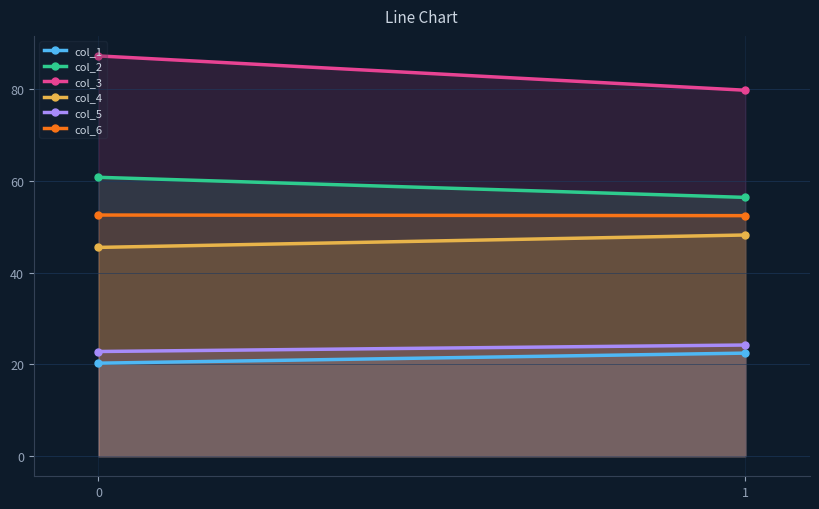

What are all the series names shown in the legend?

col_1, col_2, col_3, col_4, col_5, col_6